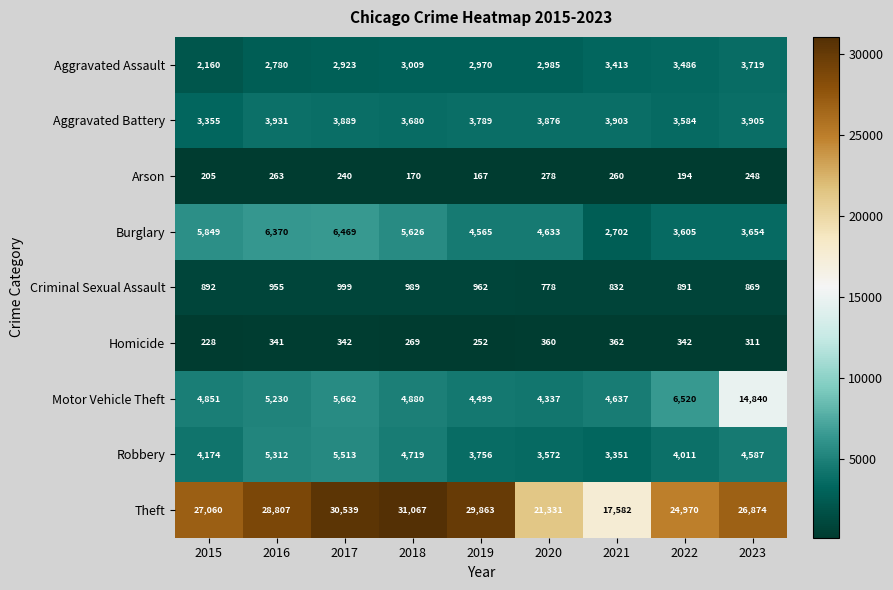

How many categories are shown in the chart?

9